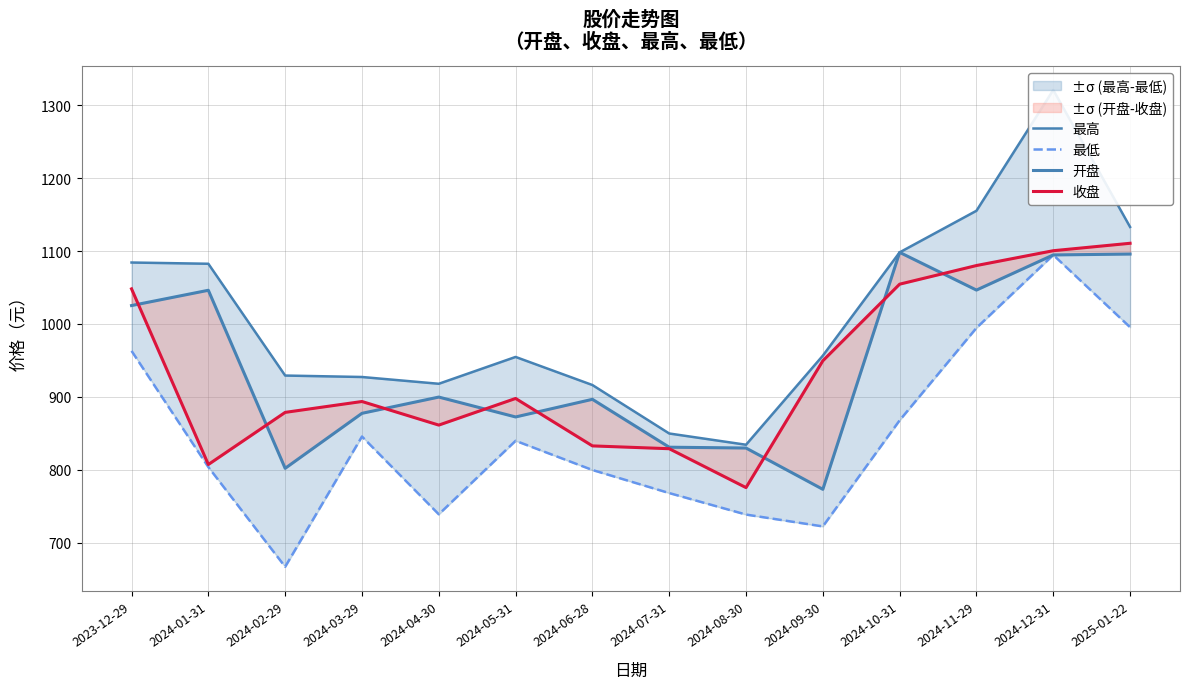

Is the value of 最低 at 2024-01-31 greater than the value of 开盘 at 2024-02-29?

Yes